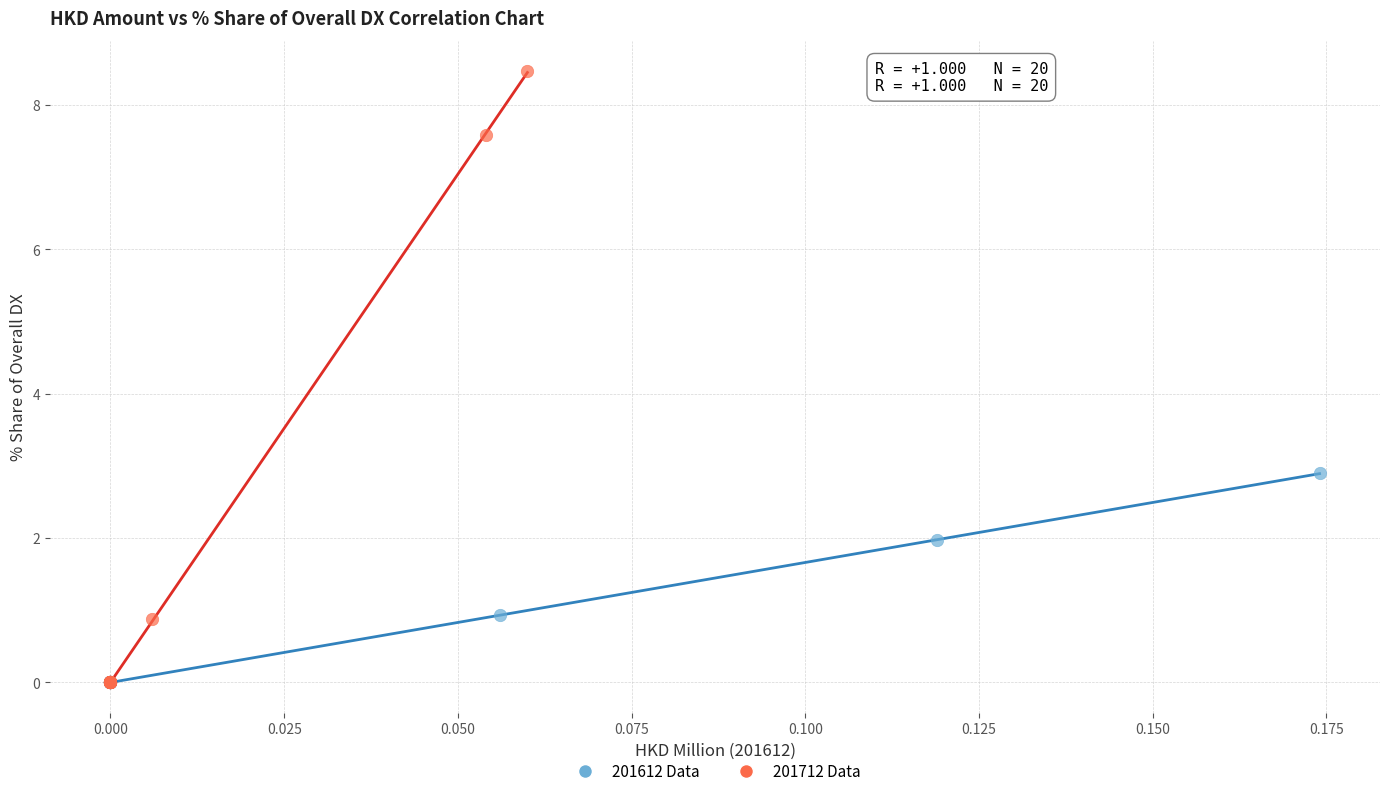

Which series has the largest Y range (max minus min)?

201712 Data